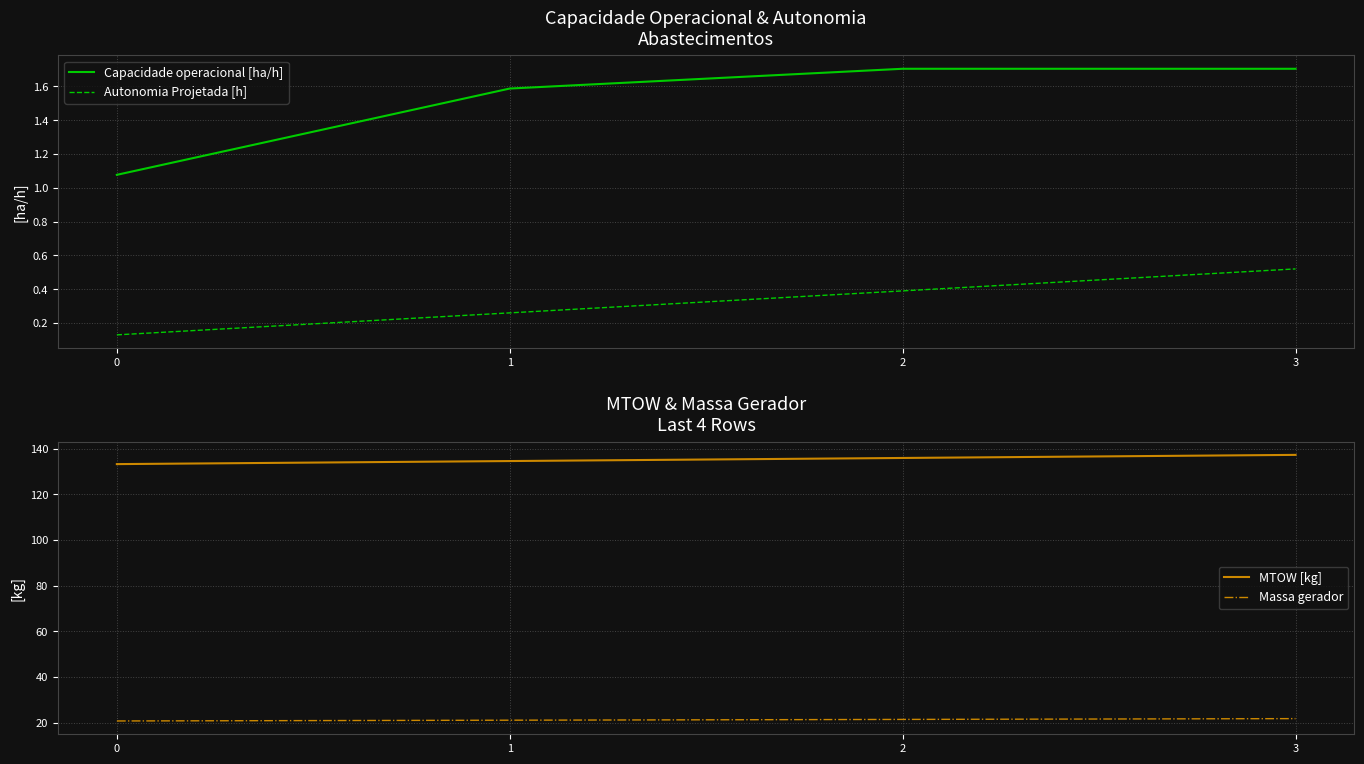

What is the total value across all series at 3?

161.3